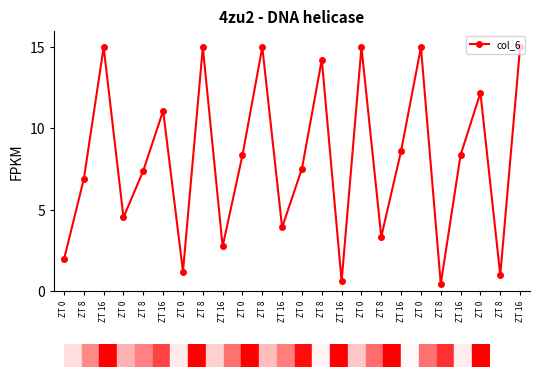

What is the label of the 4th point from the left?

ZT 0